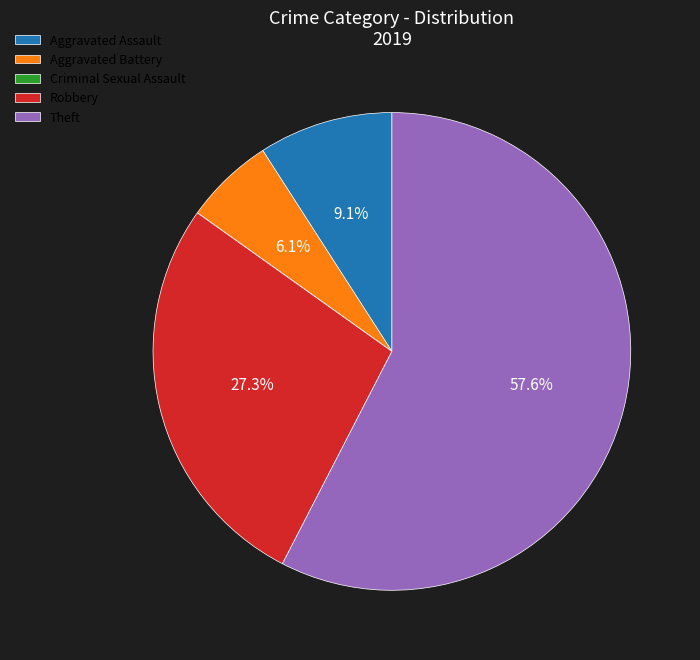

What percentage is the Robbery slice, to the nearest percent?

27%